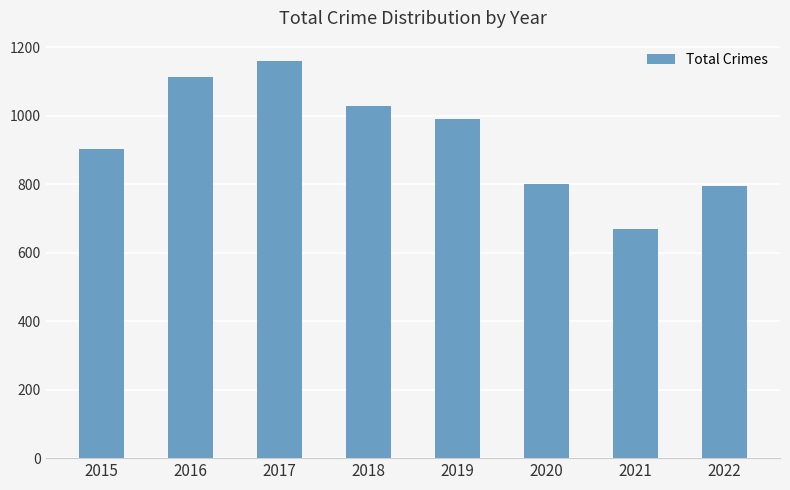

Does the chart contain stacked bars?

No